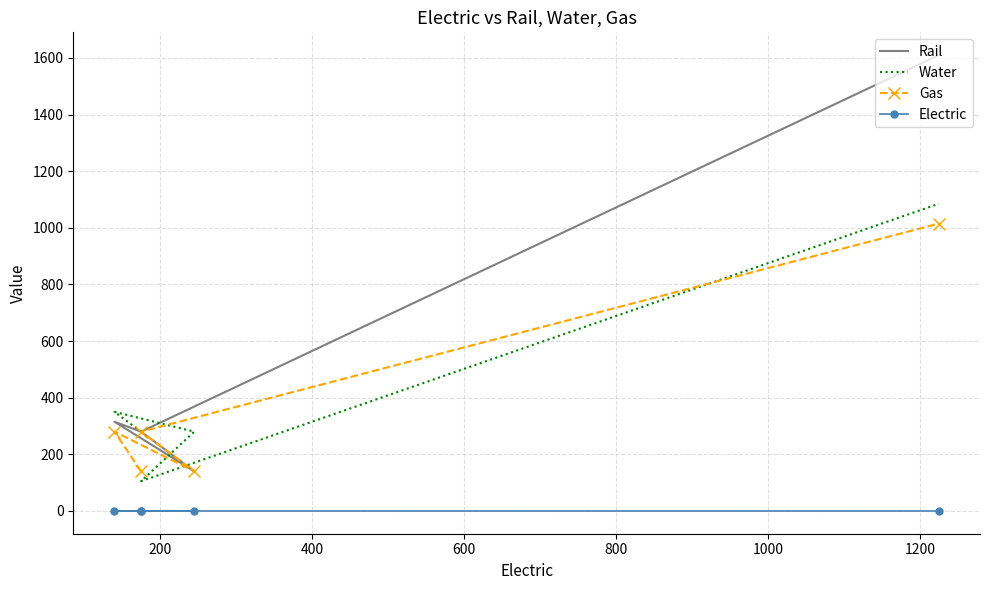

How many distinct data groups are displayed?

4